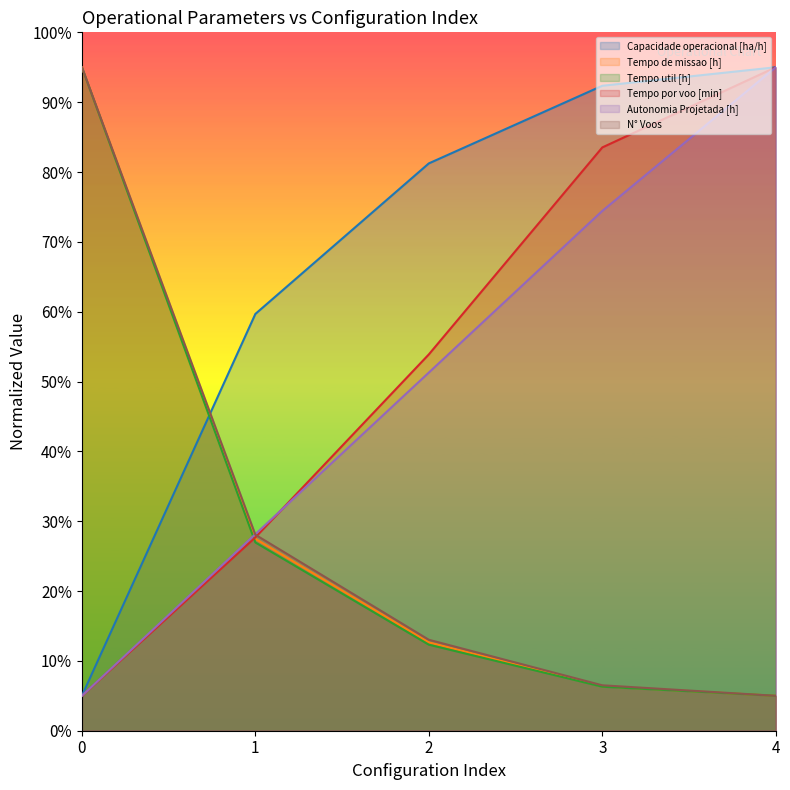

True or false: Tempo por voo [min] has more than 0 interior local peaks.

False